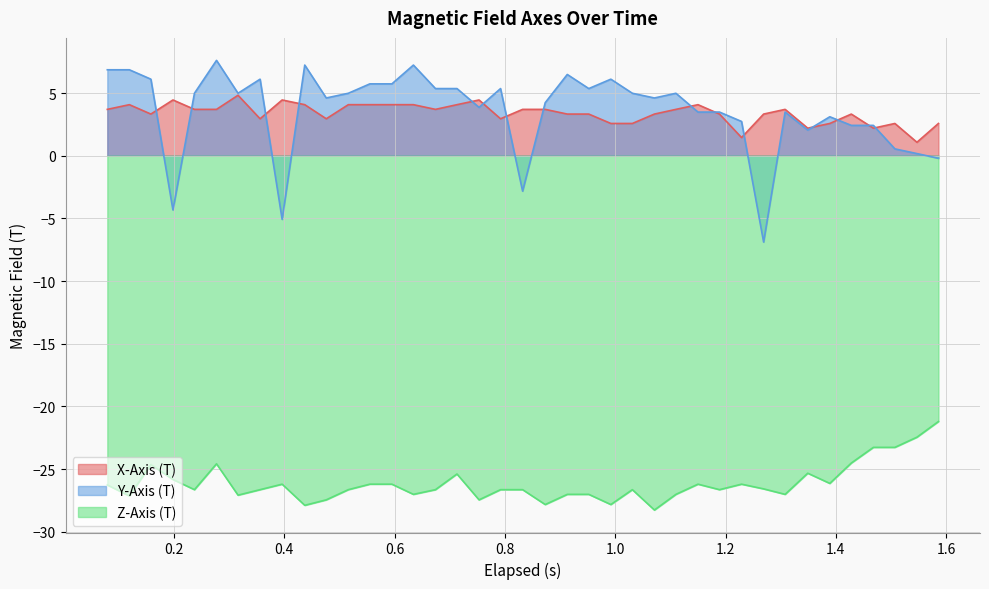

Which series has the widest spread of values?

Y-Axis (T)